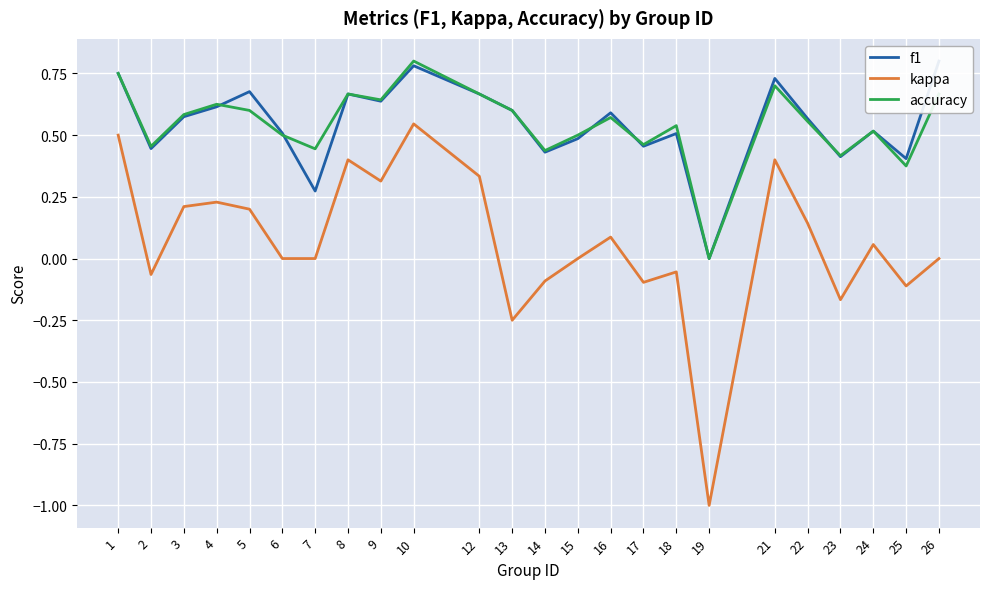

What is the value of the f1 point at the 17th from the left?

0.5